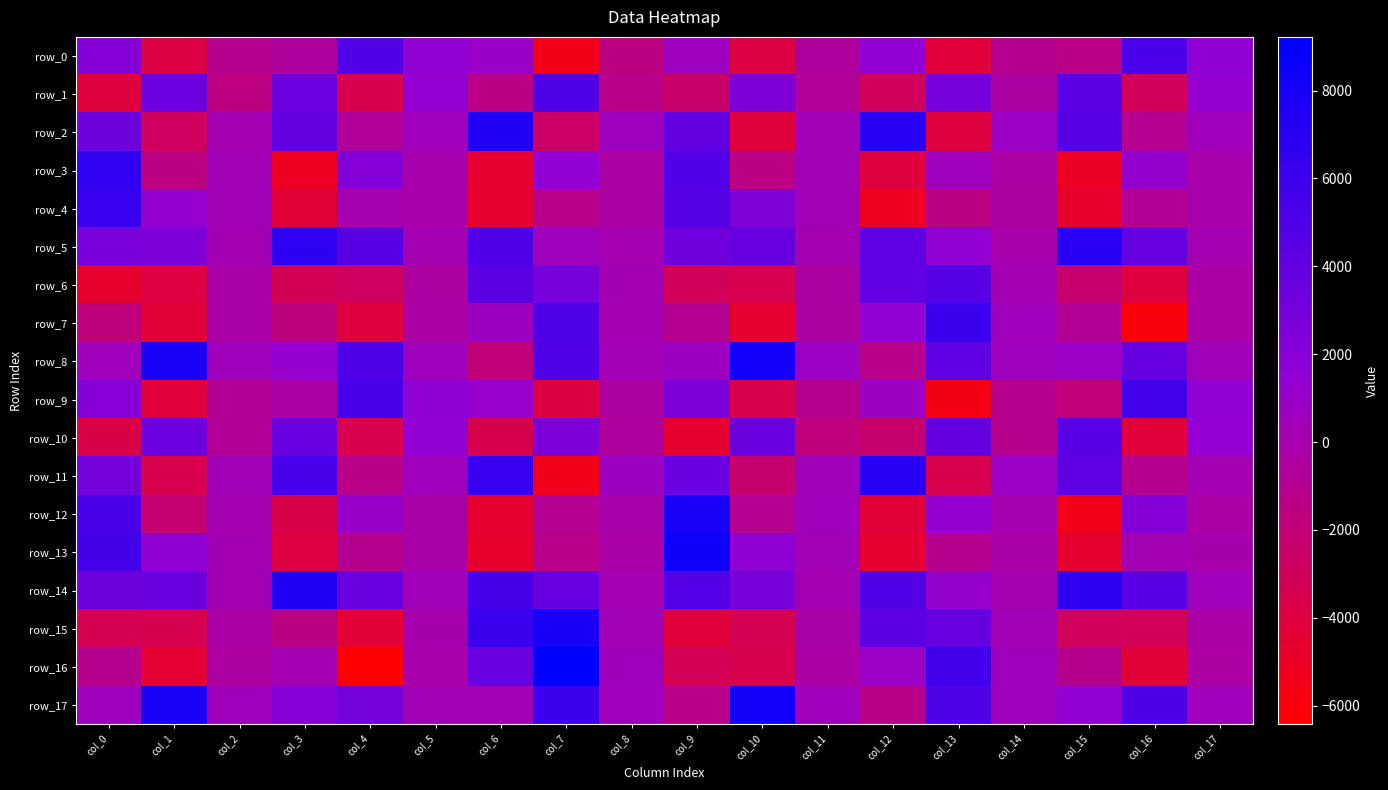

Reading left to right, what are all the values shown in this chart?

row_0: 2230.6	-3962.8	-1105.7	-616.2	4836.5	1421.0	987.6	-5449.7	-1546.7	708.6	-3974.3	-631.8	1453.5	-4254.0	-1105.0	-1389.9	5264.4	1541.8
row_1: -4128.9	3477.5	-1645.3	3466.9	-3607.3	1381.3	-1463.8	5035.0	-1269.2	-2460.4	2614.3	-781.5	-2965.8	3007.5	-421.5	4378.2	-3032.4	1297.8
row_2: 3416.2	-2907.1	235.8	3928.4	-691.3	498.1	7475.7	-2595.3	723.1	3965.0	-4196.9	351.2	7048.4	-4062.0	886.5	4519.3	-983.9	485.6
row_3: 6565.3	-1561.5	339.9	-5128.2	2256.8	-32.5	-4621.3	1458.1	-344.2	4851.3	-1501.4	420.5	-4084.7	630.2	-326.1	-5029.4	1182.2	-19.7
row_4: 6271.1	1276.0	332.7	-4284.9	62.0	-72.5	-4598.2	-1236.1	-309.4	4683.0	2461.7	414.9	-5097.4	-1500.3	-483.9	-4695.5	-870.9	-73.5
row_5: 2780.6	2545.9	248.8	6727.1	4552.2	197.5	4979.7	658.6	225.3	3343.4	3835.5	220.9	4119.4	1503.2	-7.5	6949.8	3810.2	191.7
row_6: -4683.9	-3996.4	-165.2	-3294.0	-2831.0	-413.0	4342.9	2948.9	286.8	-3050.1	-3467.8	-401.0	4068.5	4661.5	261.5	-2346.2	-4053.5	-342.6
row_7: -1871.3	-4344.3	-238.2	-1728.0	-4133.5	-305.0	763.5	5051.1	200.0	-932.4	-4532.8	-373.2	1436.0	6073.8	508.2	-812.1	-5969.4	-283.6
row_8: 525.3	7912.3	595.6	1270.5	5063.6	550.1	-1936.4	4992.9	304.5	770.8	8108.5	905.0	-1228.2	4032.7	616.7	933.3	3800.4	423.1
row_9: 2074.5	-4252.8	-864.2	-284.7	5377.2	1568.5	1148.9	-3889.5	-448.9	2673.2	-3493.6	-1046.8	792.9	-5593.5	-1126.2	-1972.3	5634.6	1521.2
row_10: -3781.5	3472.9	-830.4	3656.1	-3563.2	1423.6	-3523.8	2528.5	-667.4	-4616.5	3515.7	-1719.6	-2321.5	3852.3	-1131.2	4467.8	-4249.7	1398.9
row_11: 3016.6	-3600.9	301.2	5424.9	-1335.5	600.0	6180.5	-5430.6	766.4	3550.4	-2325.9	483.0	7136.2	-3563.6	920.5	4151.6	-1070.8	245.3
row_12: 5327.9	-2191.2	183.6	-3793.7	1067.8	-208.6	-4574.8	-925.2	-113.2	7836.1	-958.9	541.4	-4333.2	1238.2	81.4	-5389.9	2286.3	-276.3
row_13: 5525.2	1569.5	278.4	-4013.6	-1061.6	-225.7	-4742.4	-1287.2	-232.8	8423.9	1575.8	400.7	-4581.1	-1092.7	-155.1	-4594.2	246.1	-0.7
row_14: 3414.7	3511.2	280.0	7552.3	3496.9	470.8	5461.4	3778.6	173.0	4762.3	2834.3	237.1	4862.2	1179.3	84.2	6681.1	4506.7	496.1
row_15: -3358.7	-3474.2	-303.3	-1540.0	-4388.4	50.3	6156.3	7878.4	385.6	-4254.2	-3397.0	-180.0	4291.0	3829.1	309.0	-2972.6	-3131.4	-273.1
row_16: -1056.5	-4491.7	-444.9	156.4	-6422.4	-114.6	3617.6	9222.8	545.5	-3233.9	-3610.3	-255.0	945.1	5791.1	566.8	-1058.7	-4329.6	-400.7
row_17: 686.2	7818.9	579.9	2142.6	3076.3	420.7	309.1	6133.8	532.8	-1260.2	8211.2	535.2	-1337.2	5019.5	549.0	1440.8	5126.0	485.8